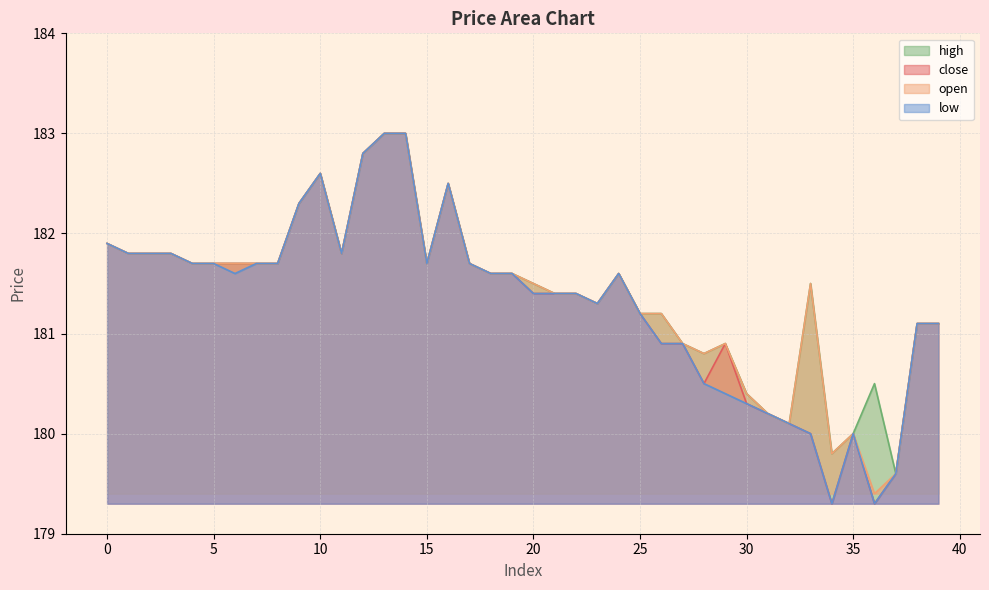

How many lines are shown in the chart?

4